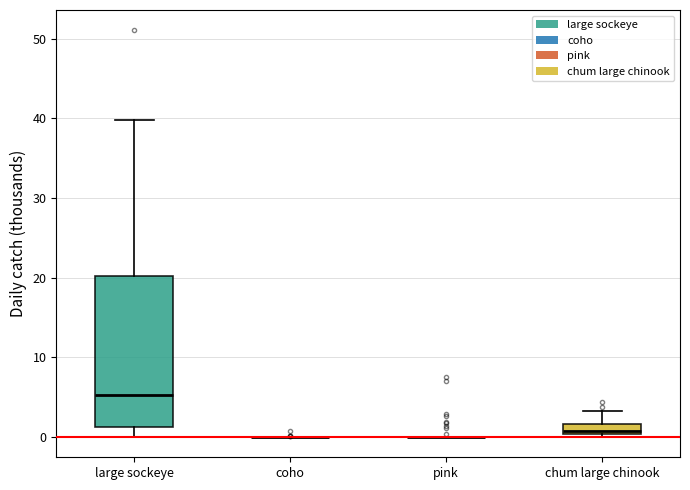

Comparing the boxes themselves (not the whiskers), which one is the tallest?

large sockeye